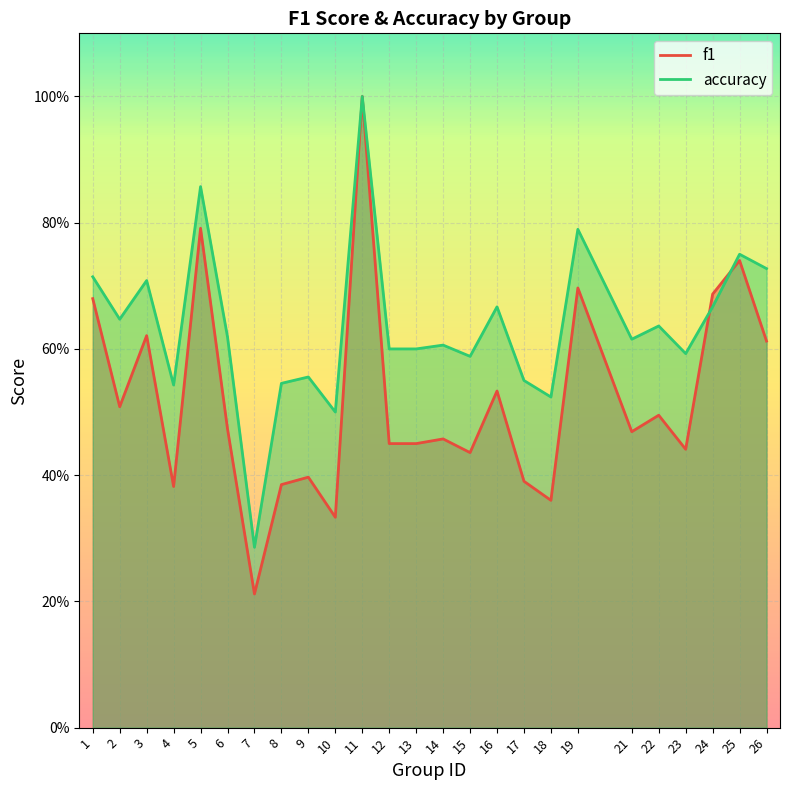

Reading left to right, list all the values displayed in this chart.

f1: 0.7	0.5	0.6	0.4	0.8	0.5	0.2	0.4	0.4	0.3	1.0	0.5	0.5	0.5	0.4	0.5	0.4	0.4	0.7	0.5	0.5	0.4	0.7	0.7	0.6
accuracy: 0.7	0.6	0.7	0.5	0.9	0.6	0.3	0.5	0.6	0.5	1.0	0.6	0.6	0.6	0.6	0.7	0.6	0.5	0.8	0.6	0.6	0.6	0.7	0.8	0.7